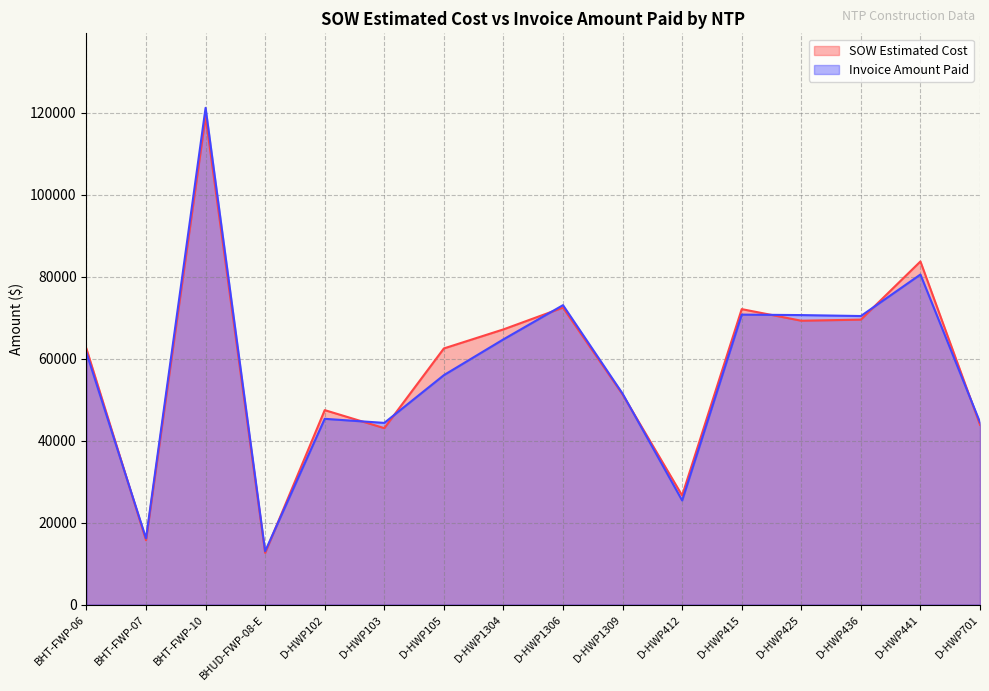

Reading right to left, what are all the values shown in this chart?

SOW Estimated Cost: 43895.5	83754.0	69555.0	69288.0	72118.0	26617.0	51295.0	72492.0	67171.5	62522.5	43064.0	47461.5	12601.5	119135.3	15690.1	62460.4
Invoice Amount Paid: 44479.5	80572.5	70432.0	70664.0	70778.0	25405.0	51485.5	73087.5	64739.0	56001.0	44346.0	45340.0	13008.1	121256.6	16153.8	61491.1